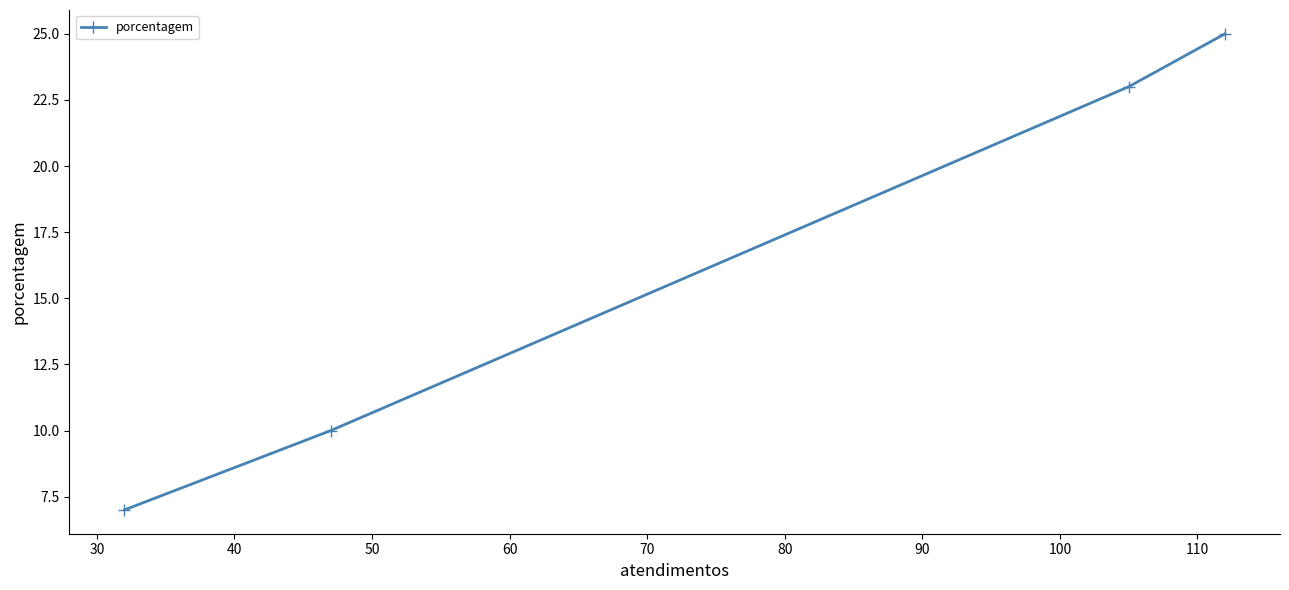

What is the smallest value displayed?

7